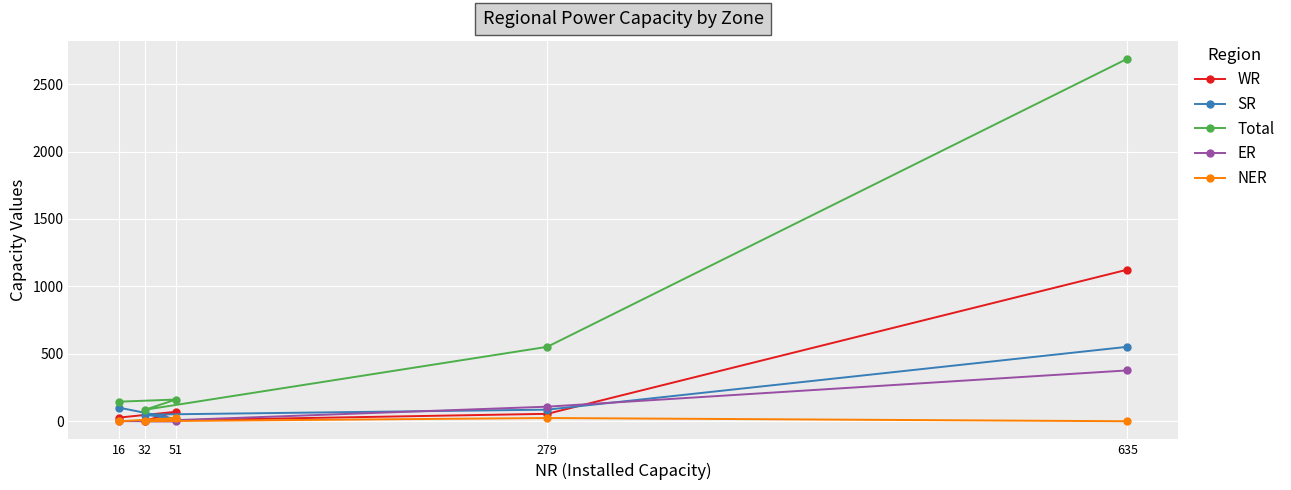

Where is ER nearest to the value 188?

279